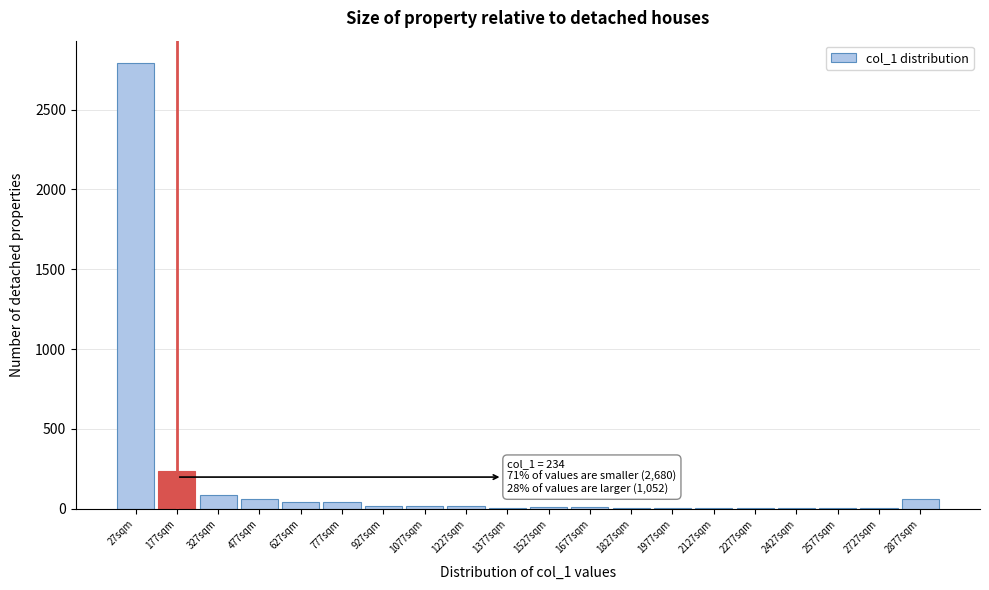

True or false: the data shows 19 at 1077sqm.

True